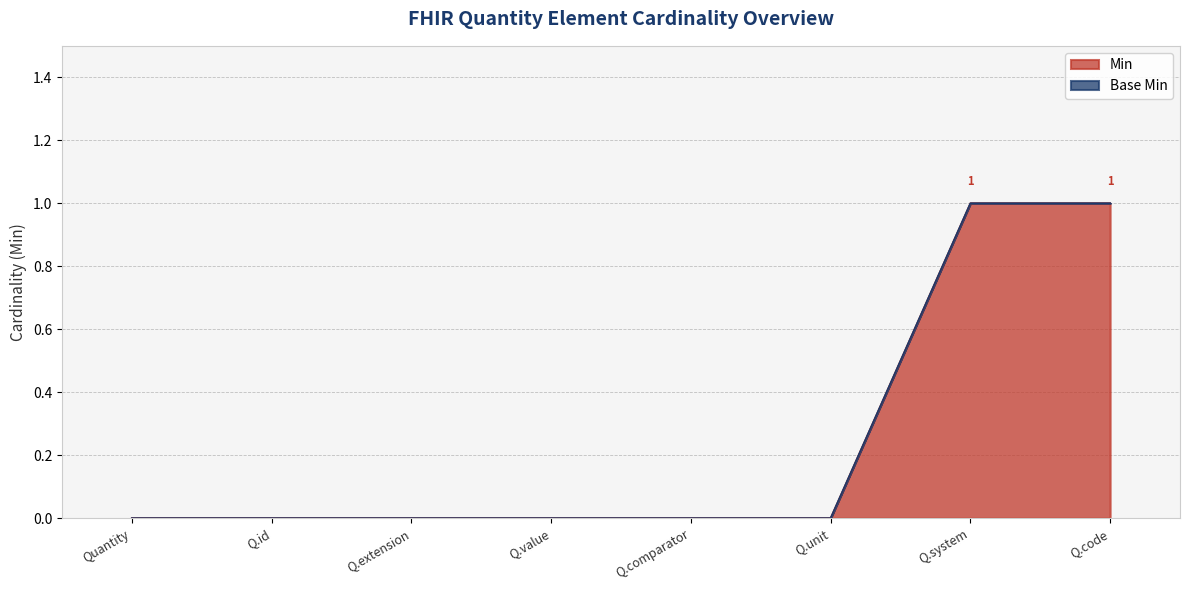

Is it true that Min equals -1 at Q.id?

False